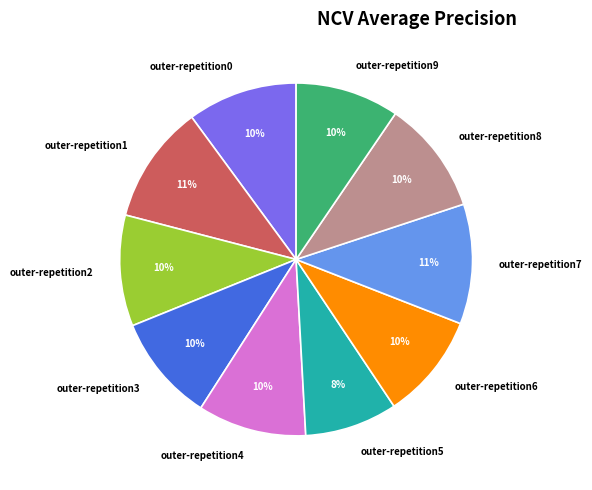

Does any single category account for the majority?

No